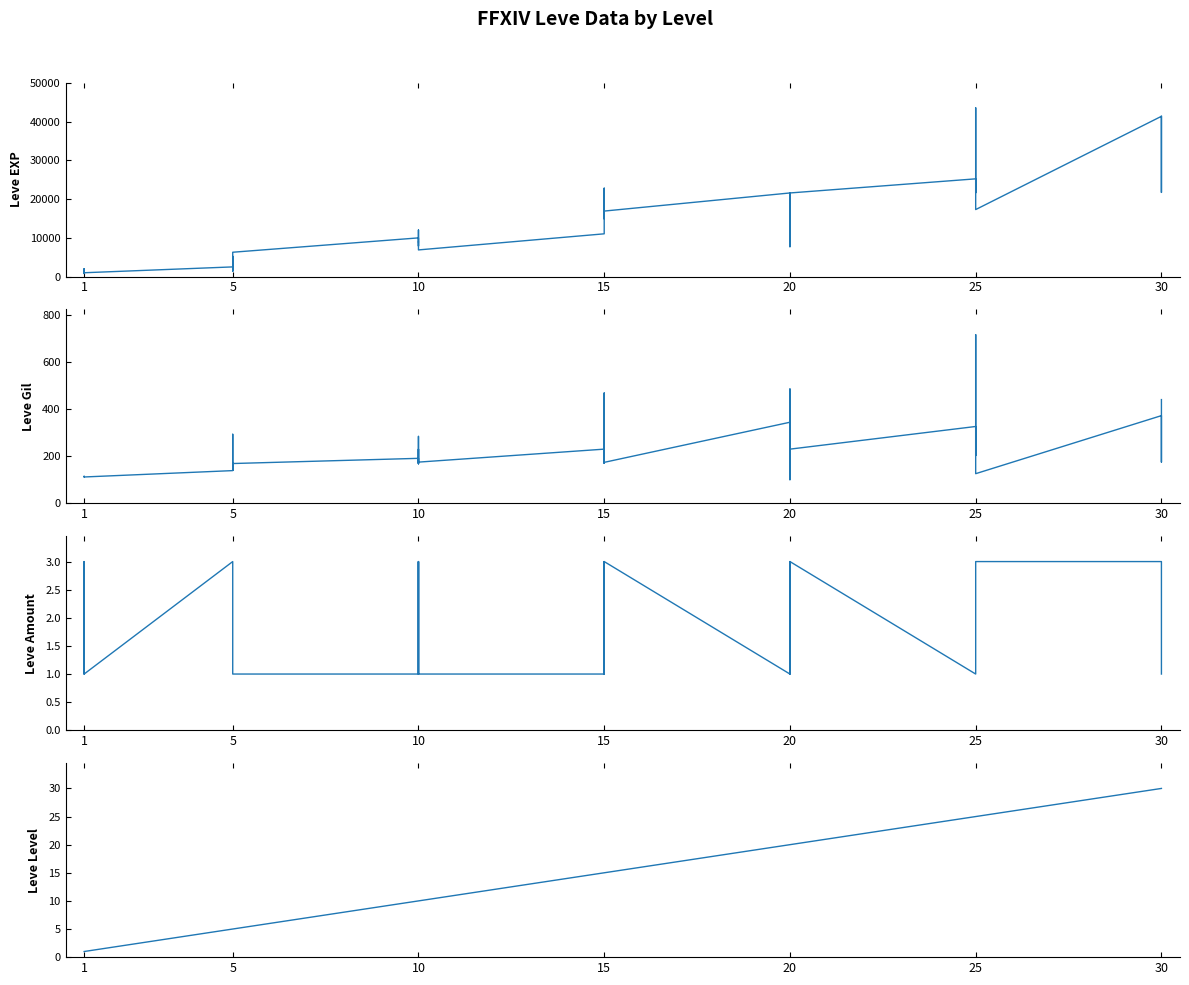

At how many categories does at least one series exceed 15049?

18